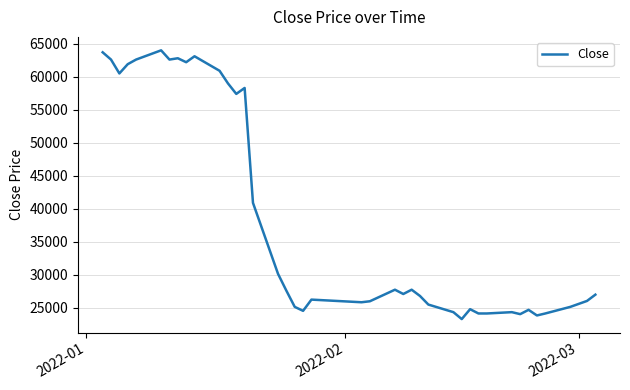

What is the difference between the maximum and minimum values?

40700